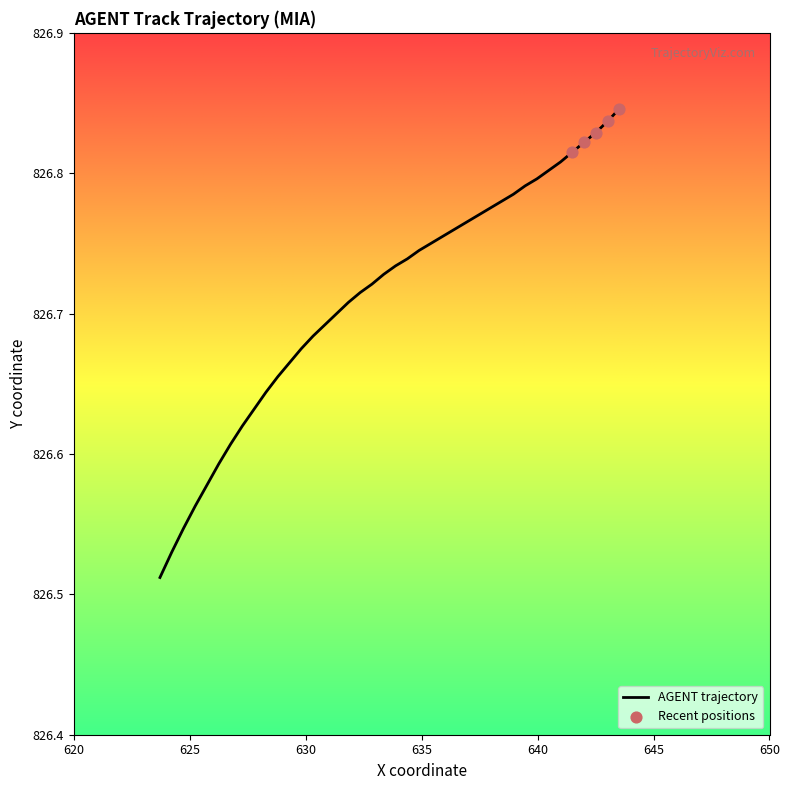

What is the difference between the maximum and minimum values?

0.3